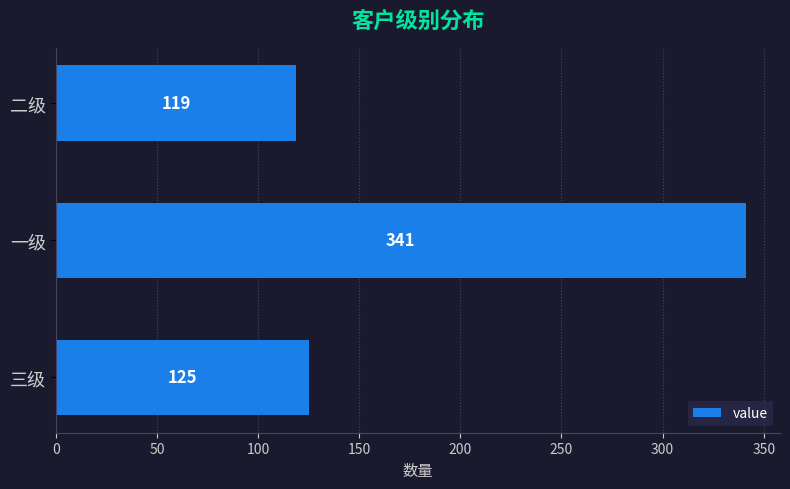

Is it true that the value at 一级 is 134?

False